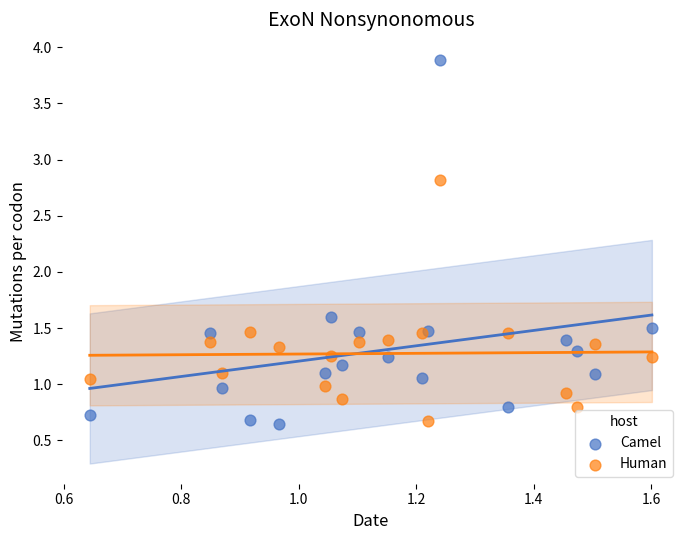

Which series has the largest Y range (max minus min)?

Camel